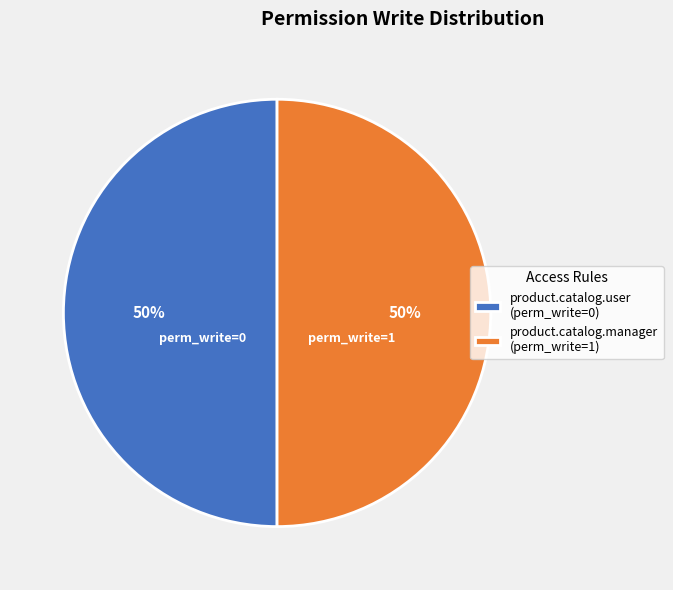

What percentage is the product.catalog.manager (perm_write=1) slice, to the nearest percent?

50%